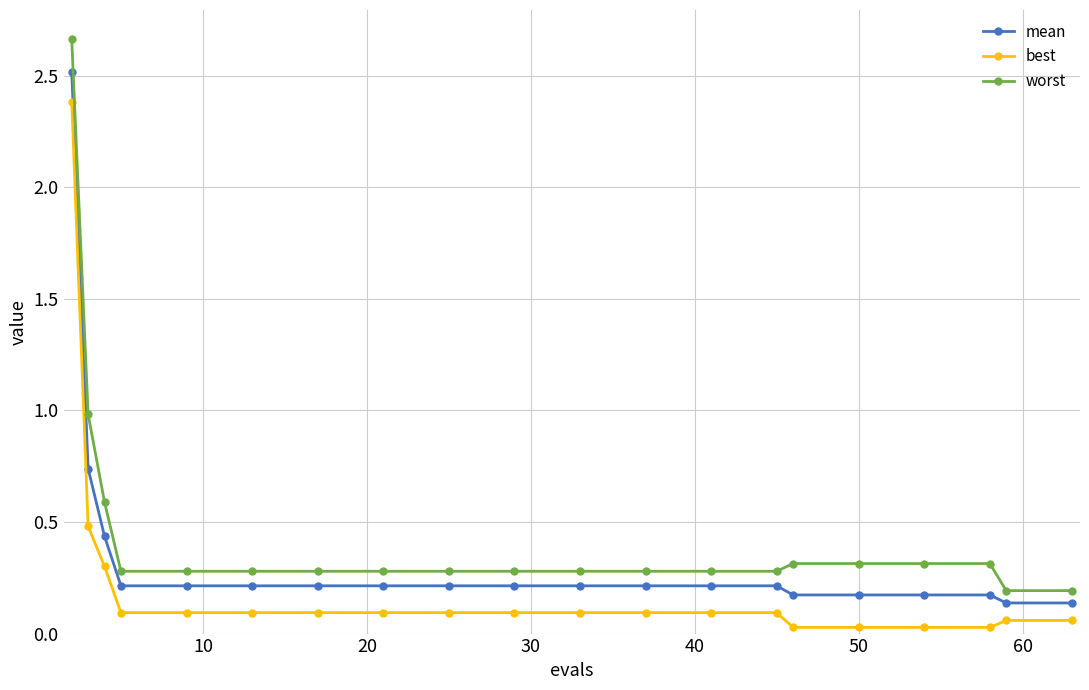

What is the lowest value of the worst series?

0.2